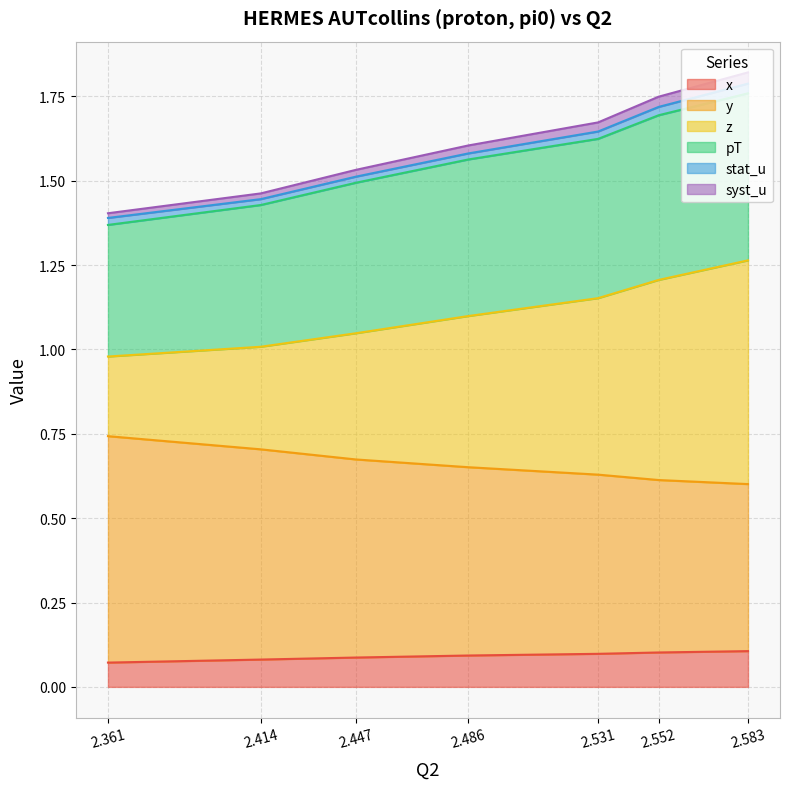

Does the chart display data point markers on the line(s)?

No